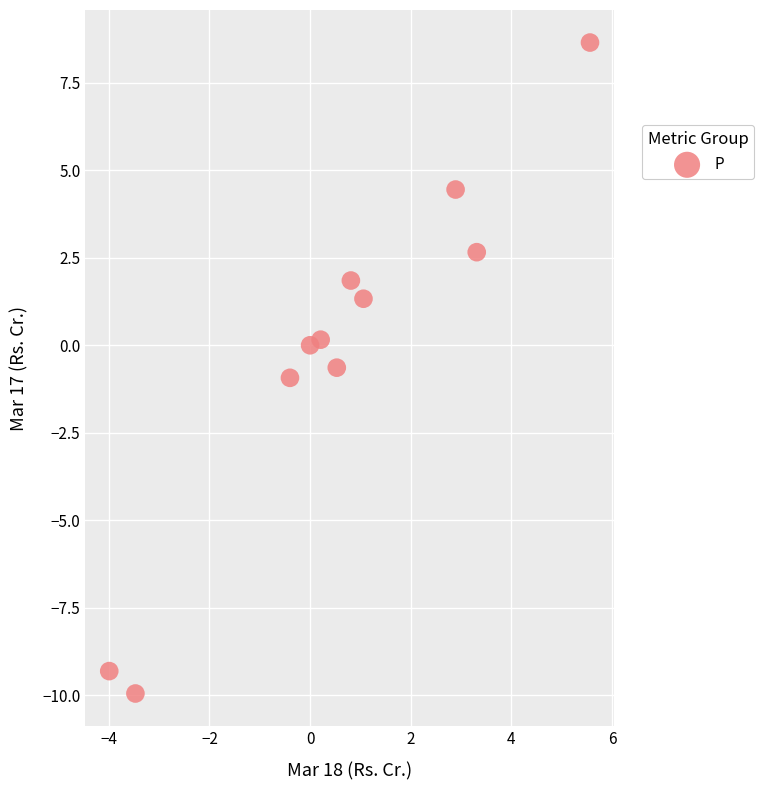

What is the average X value?

0.6